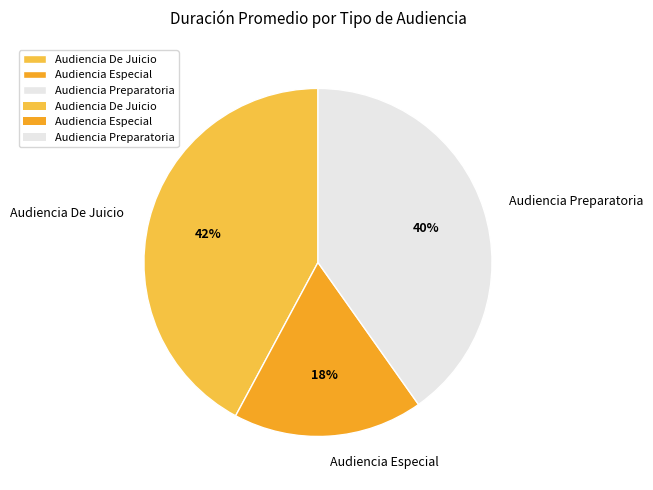

Which has a higher value, Audiencia De Juicio or Audiencia Preparatoria?

Audiencia De Juicio